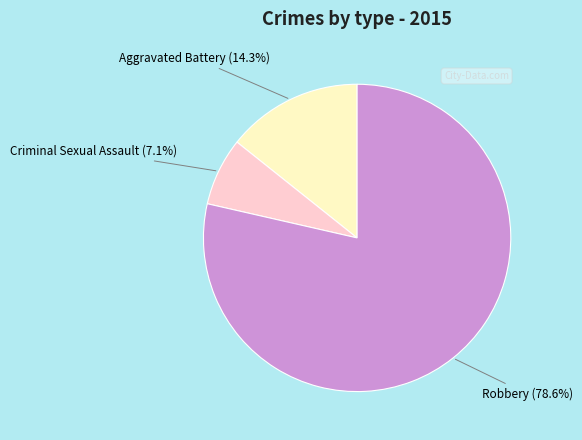

To the nearest percent, what is the average slice percentage?

33%